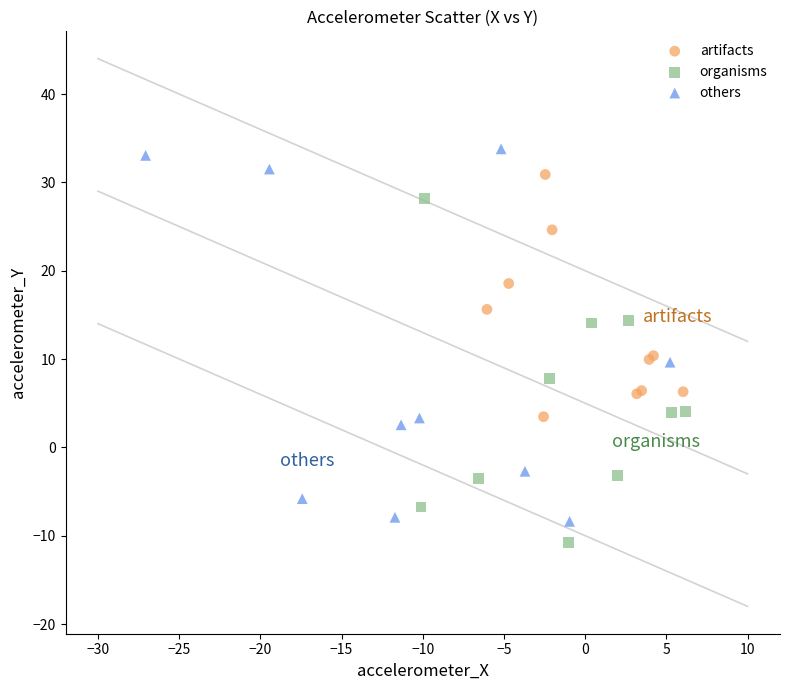

Which series contains the lowest Y value?

organisms